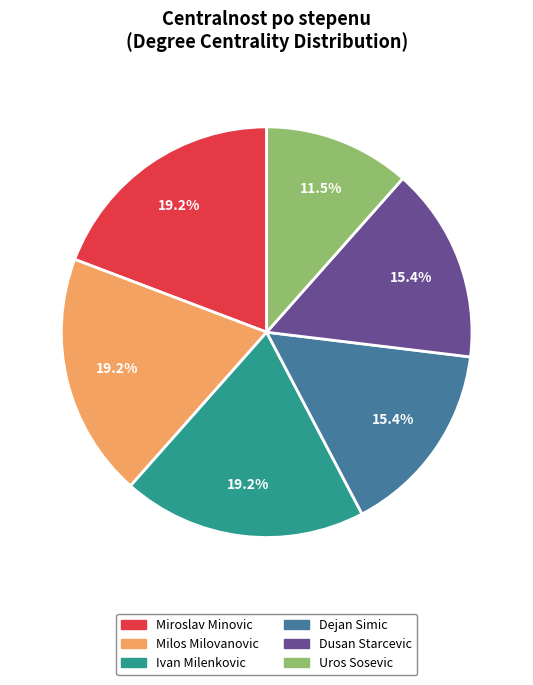

How many slices are in this pie chart?

6